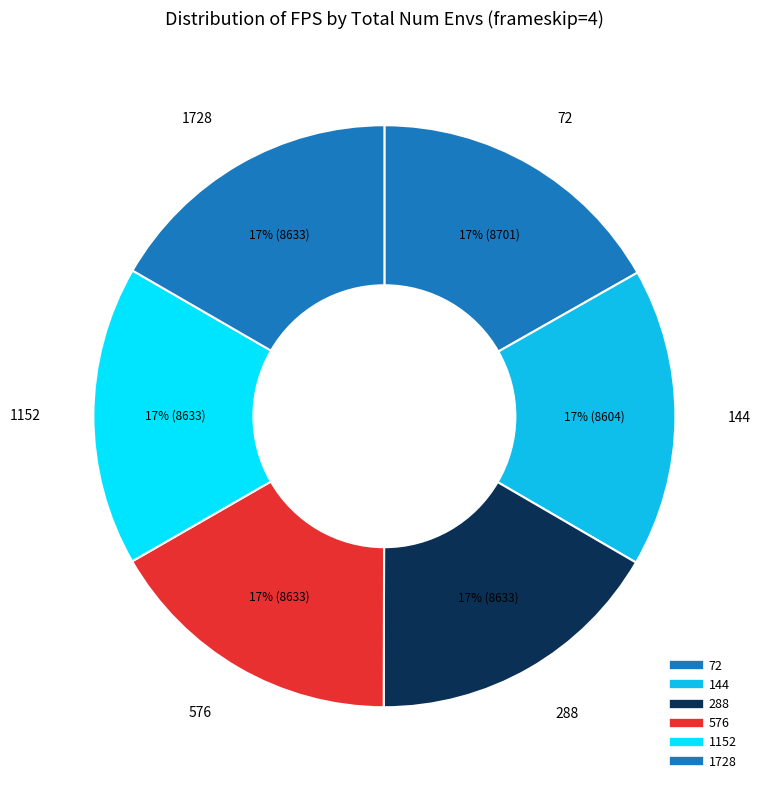

Which has a higher value, 576 or 72?

72